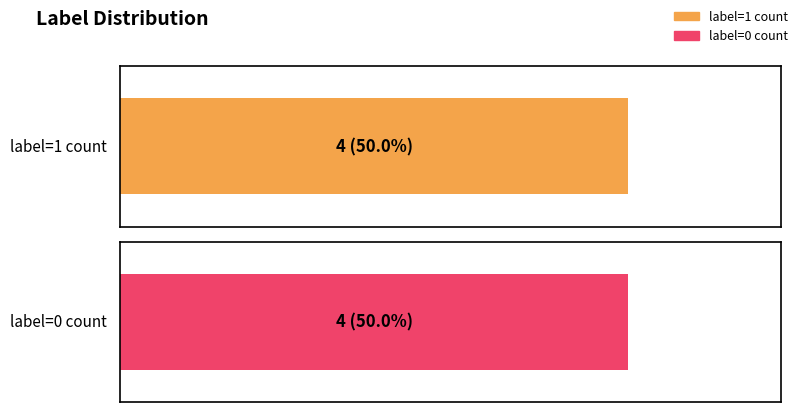

Which has a higher value, 85166304 or 129651780?

129651780